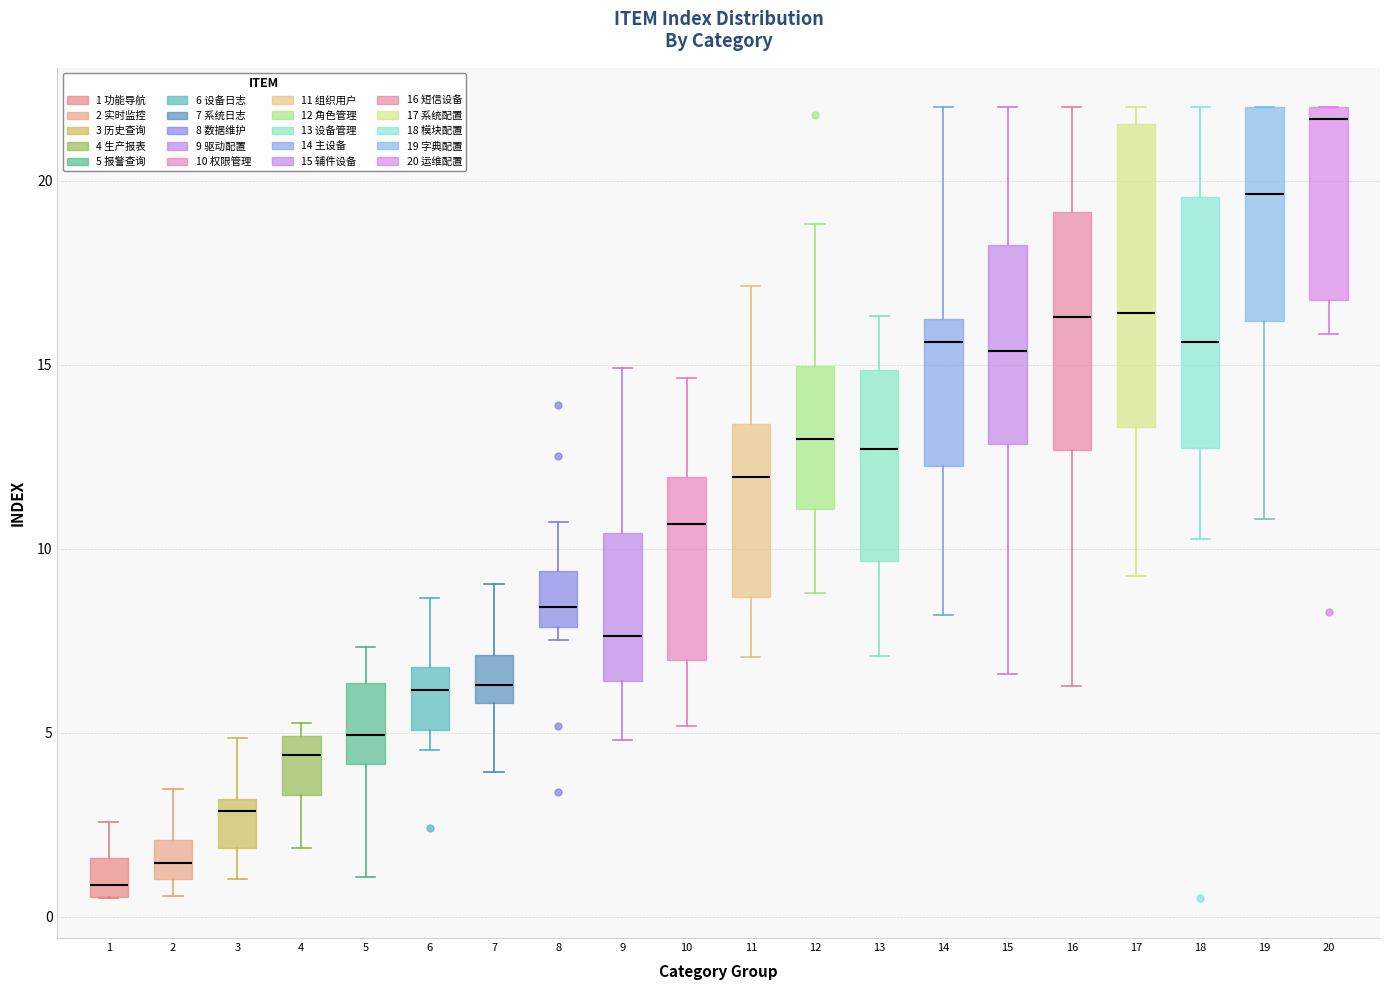

Where does the median line of the box at x = 8 sit on the y-axis? The values are not printed on the chart, so give them approximately, as read against the axis.

8.5